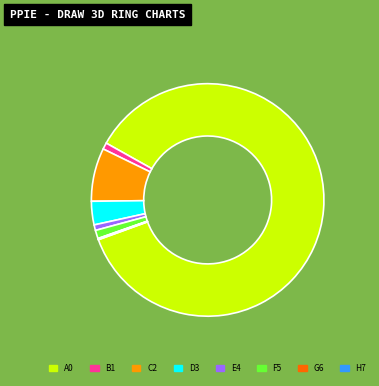

The E4 slice represents 1% of the pie. True or false?

True